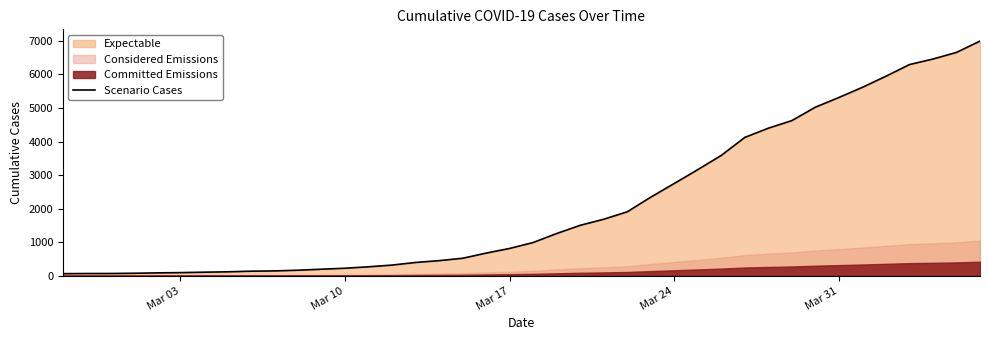

Reading left to right, extract all data points from this chart.

64	68	69	76	87	95	108	119	138	146	167	197	226	269	320	398	452	523	677	816	993	1261	1505	1686	1908	2344	2752	3165	3589	4125	4399	4625	5025	5314	5617	5947	6295	6460	6657	6995